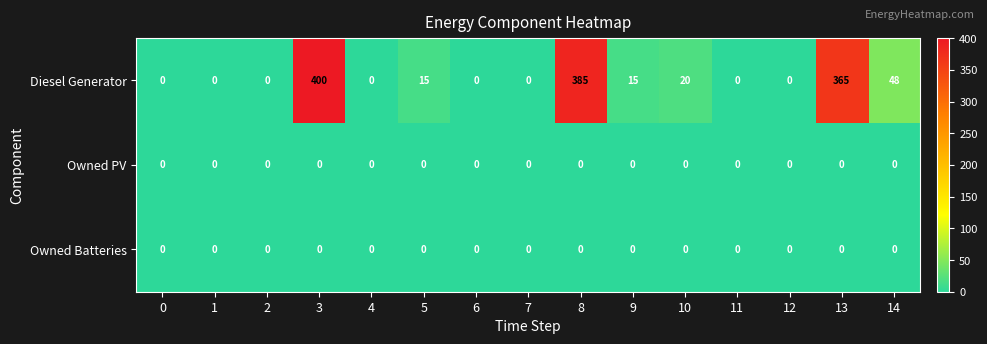

The Owned PV series shows 0 at 4. True or false?

True